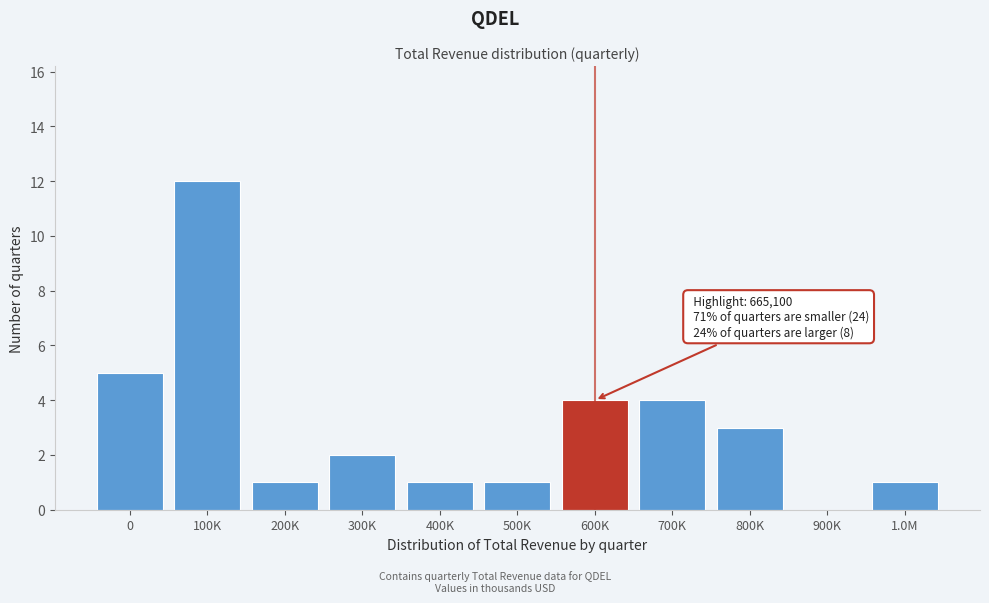

Reading left to right, list all the values displayed in this chart.

0=5	100K=12	200K=1	300K=2	400K=1	500K=1	600K=4	700K=4	800K=3	900K=0	1.0M=1